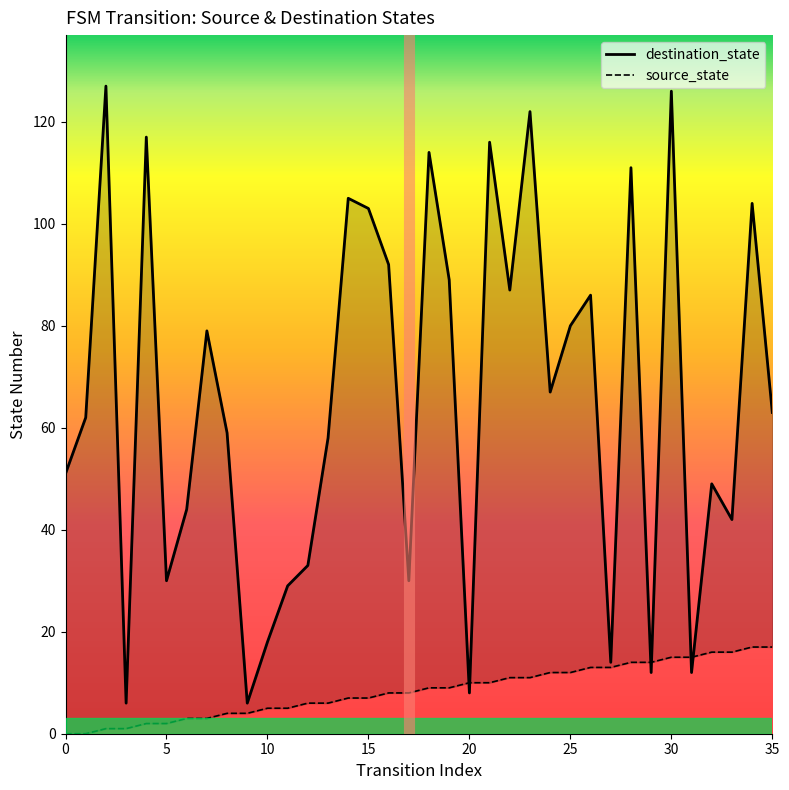

Which category has the highest value in the destination_state series?

2